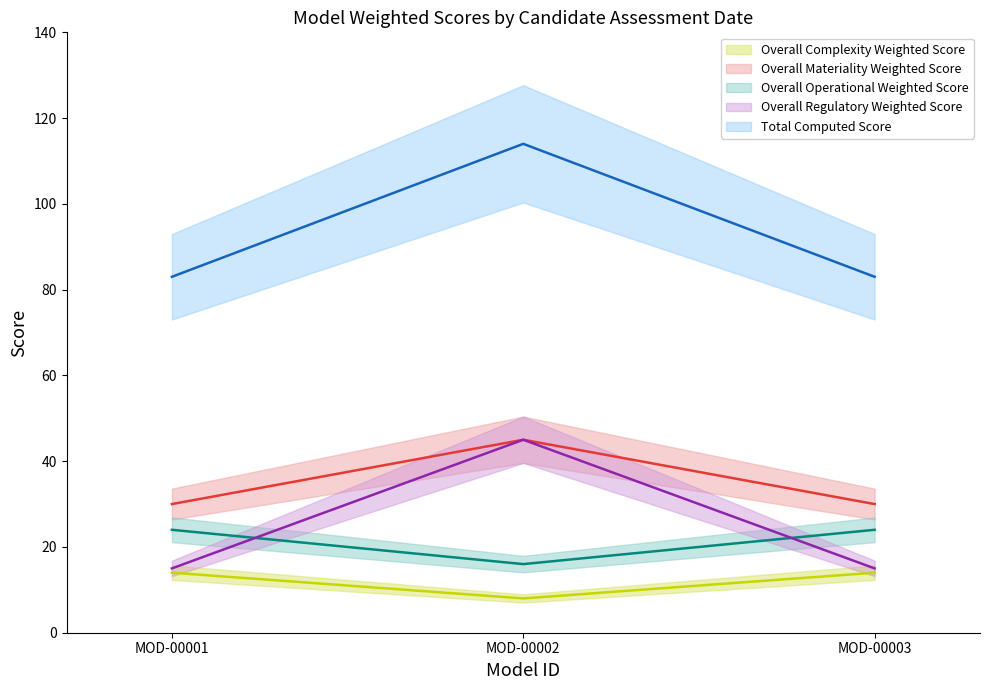

The Overall Operational Weighted Score (line) series shows 24 at MOD-00003. True or false?

True